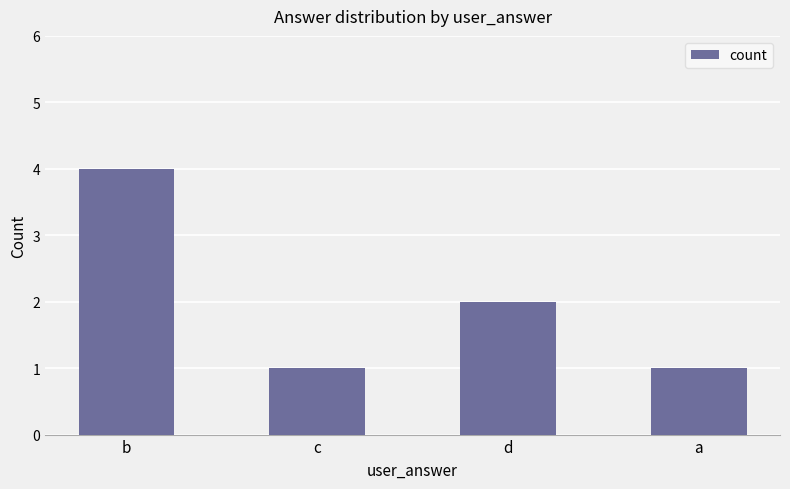

How many distinct data groups are displayed?

1